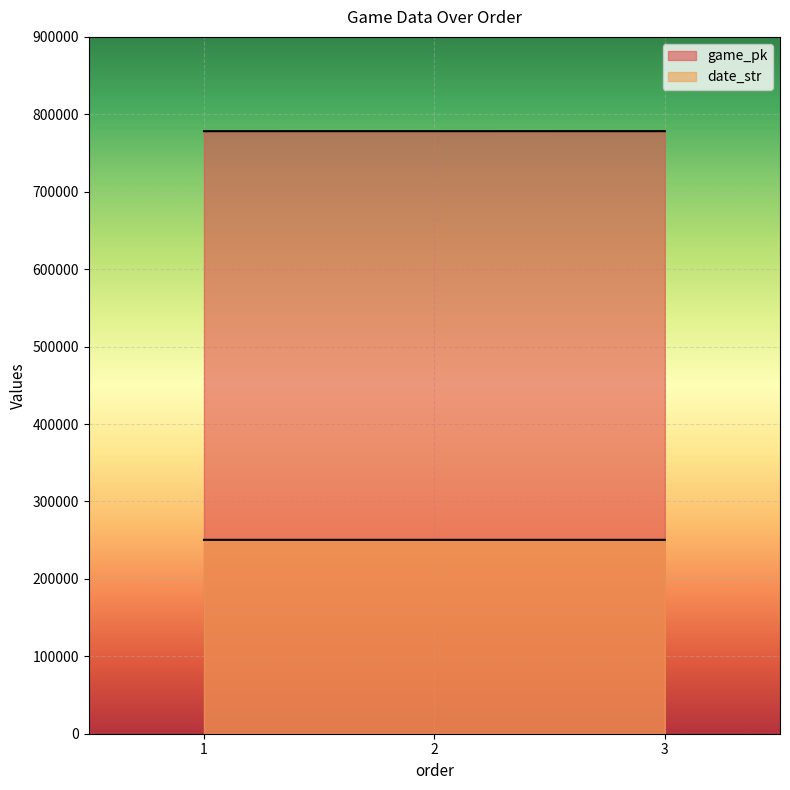

How many values in the date_str series exceed 250420?

1